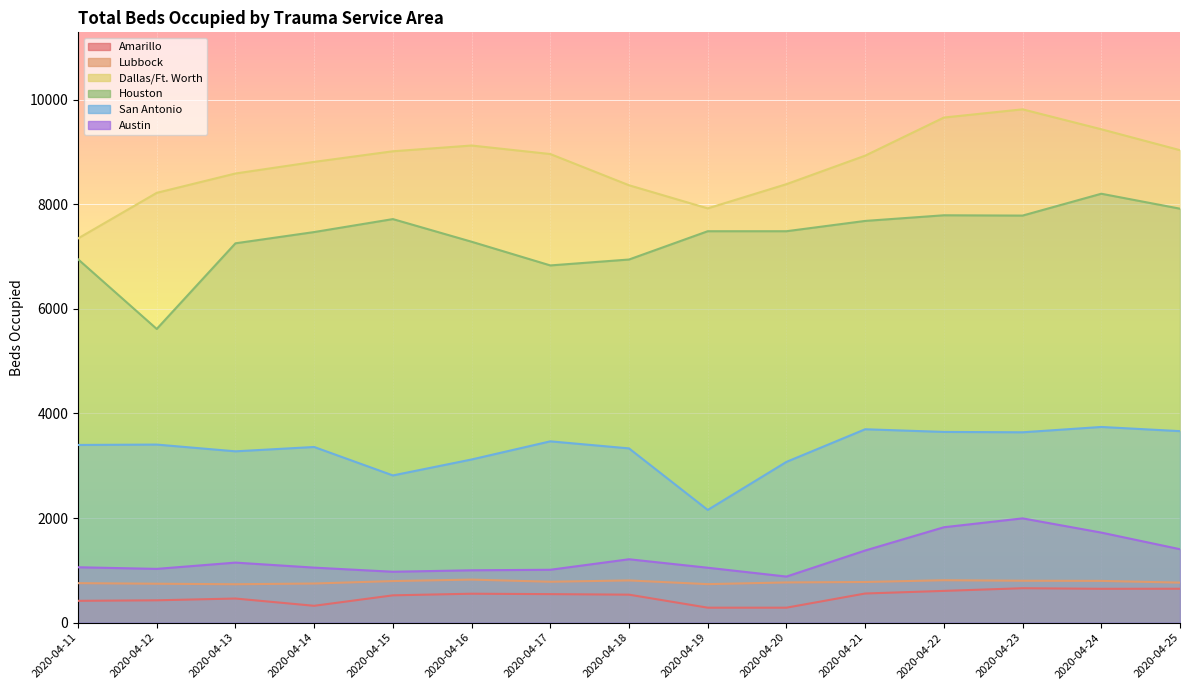

What is the sum of the Amarillo values at 2020-04-24 and 2020-04-23?

1305